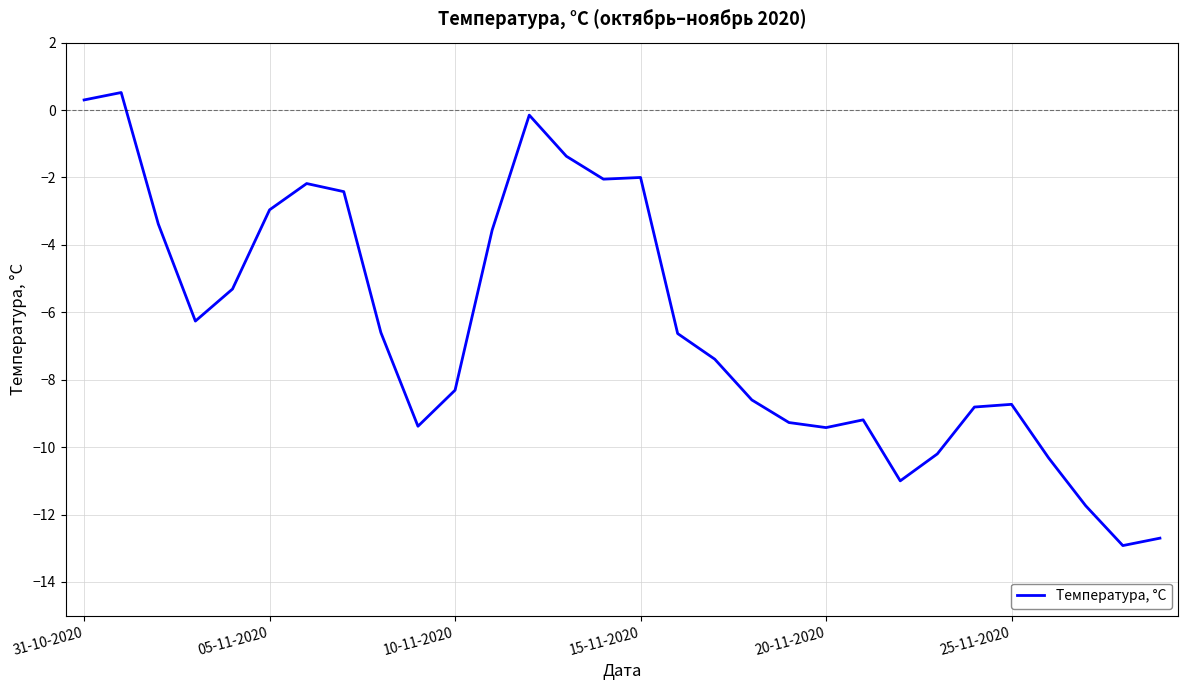

What is the smallest value displayed?

-12.9